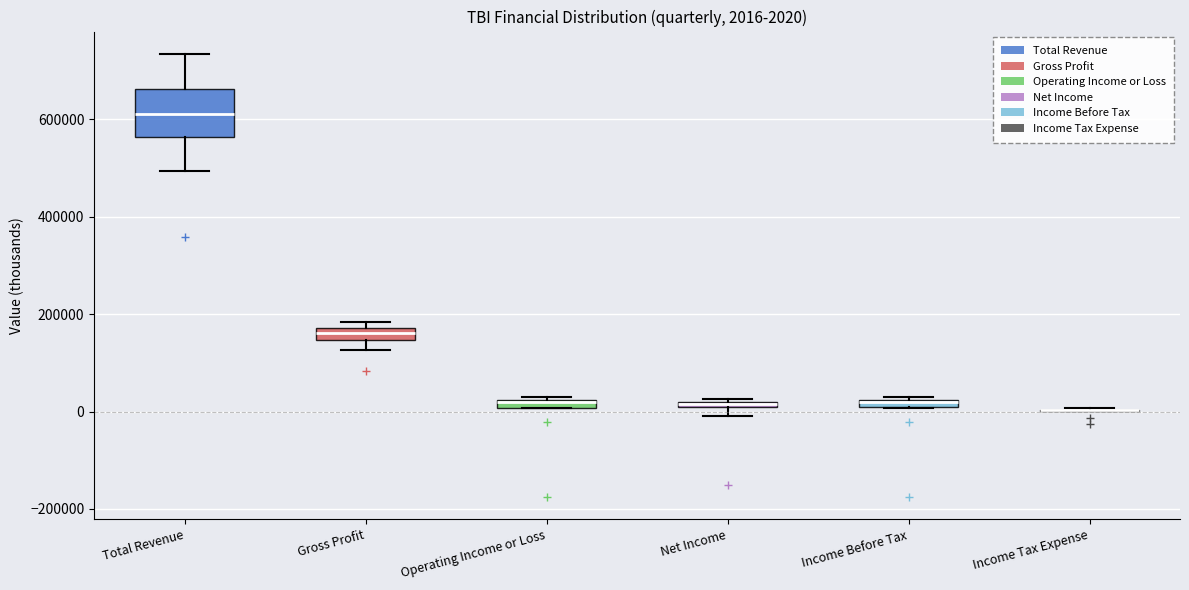

Which box is the tallest, from its lower edge to its upper edge?

Total Revenue